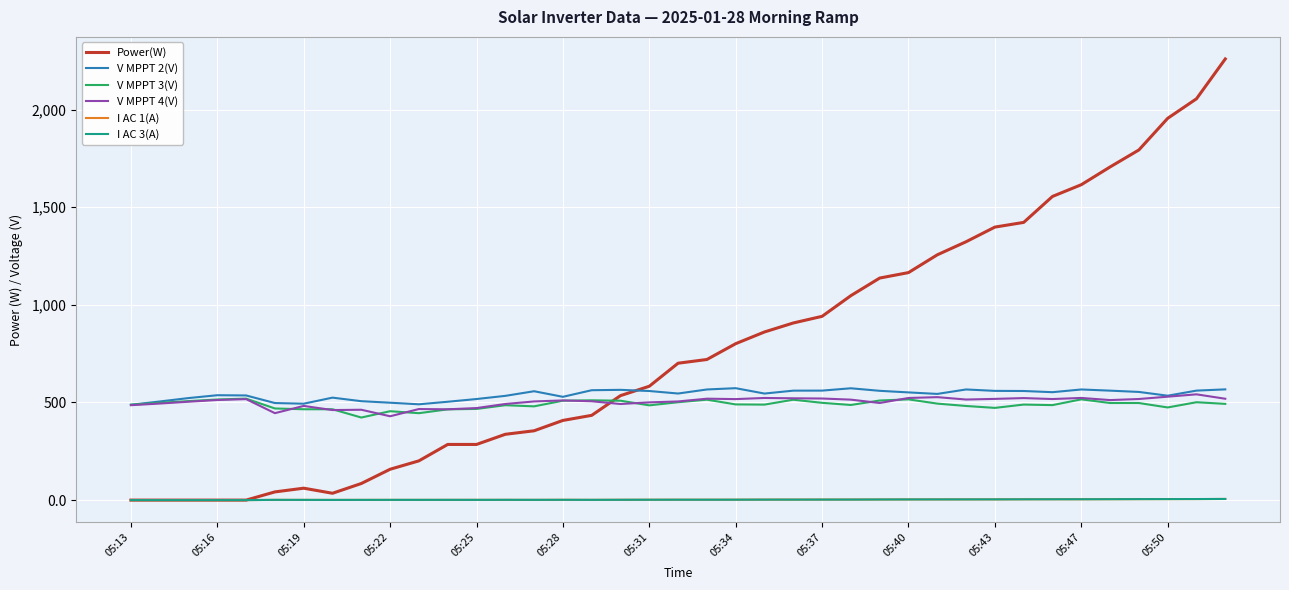

Which series has the largest range (max minus min)?

Power(W)